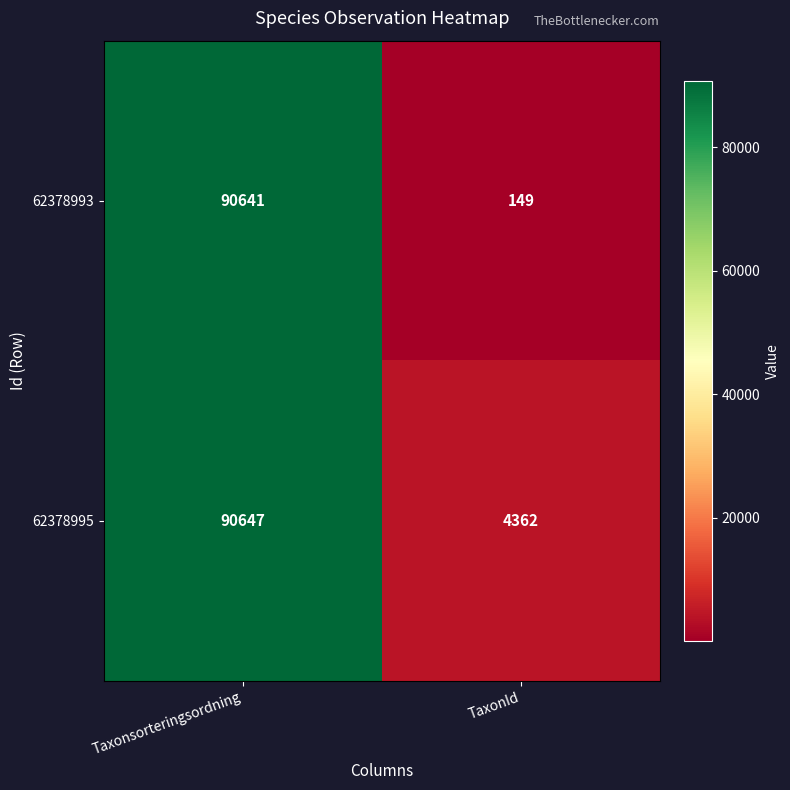

What is the spread (max minus min) of values at Taxonsorteringsordning?

6